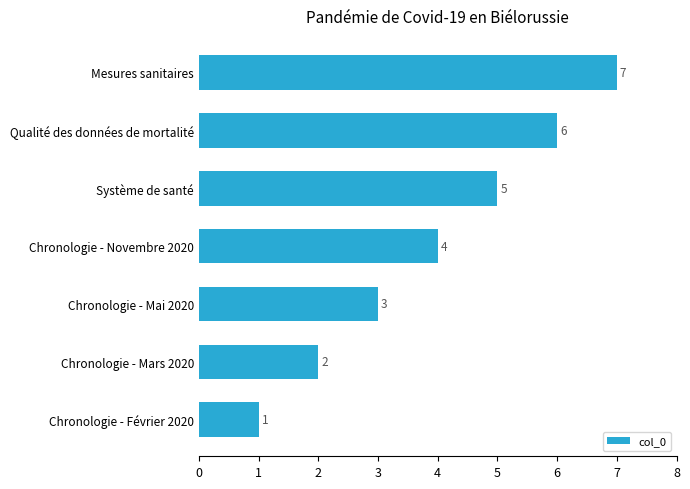

True or false: the data shows 2 at Chronologie - Novembre 2020.

False